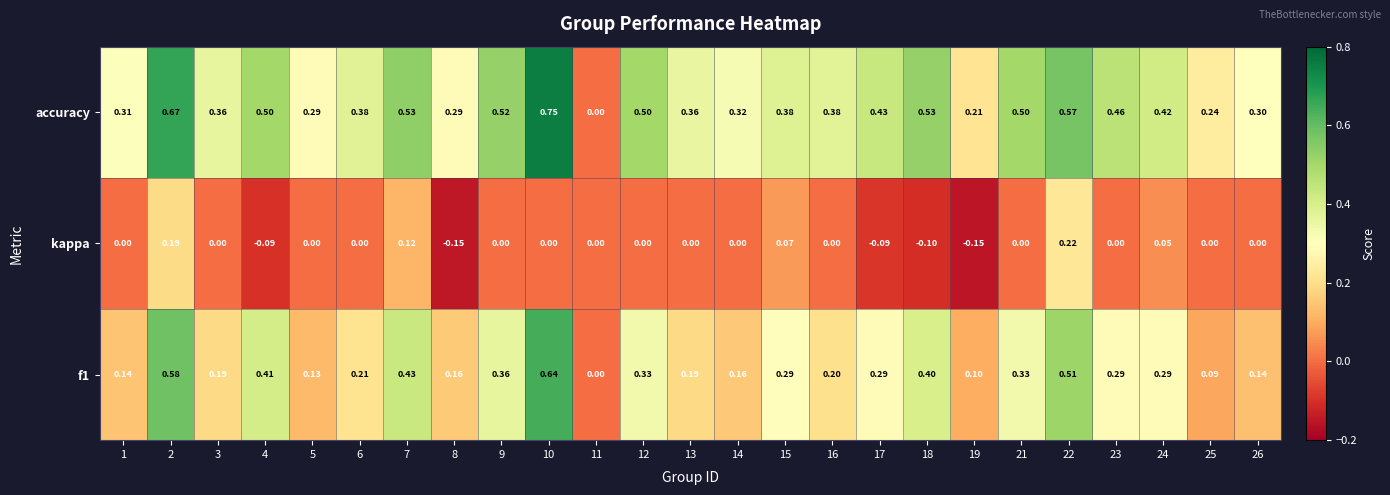

Count the number of categories in the chart.

25